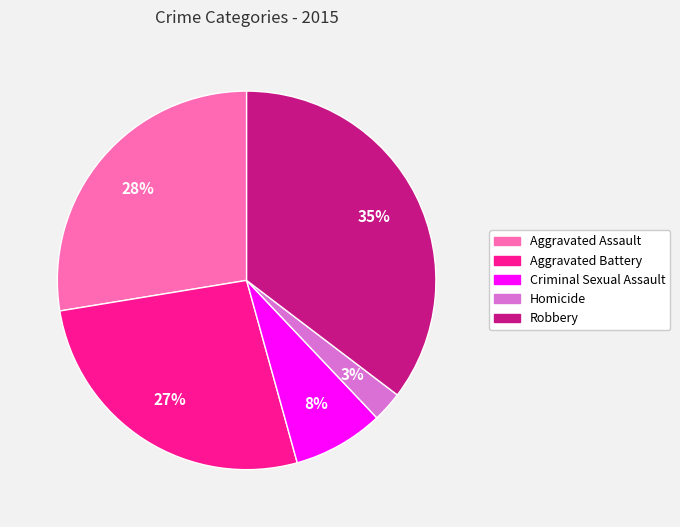

What percentage is the Criminal Sexual Assault slice, to the nearest percent?

8%